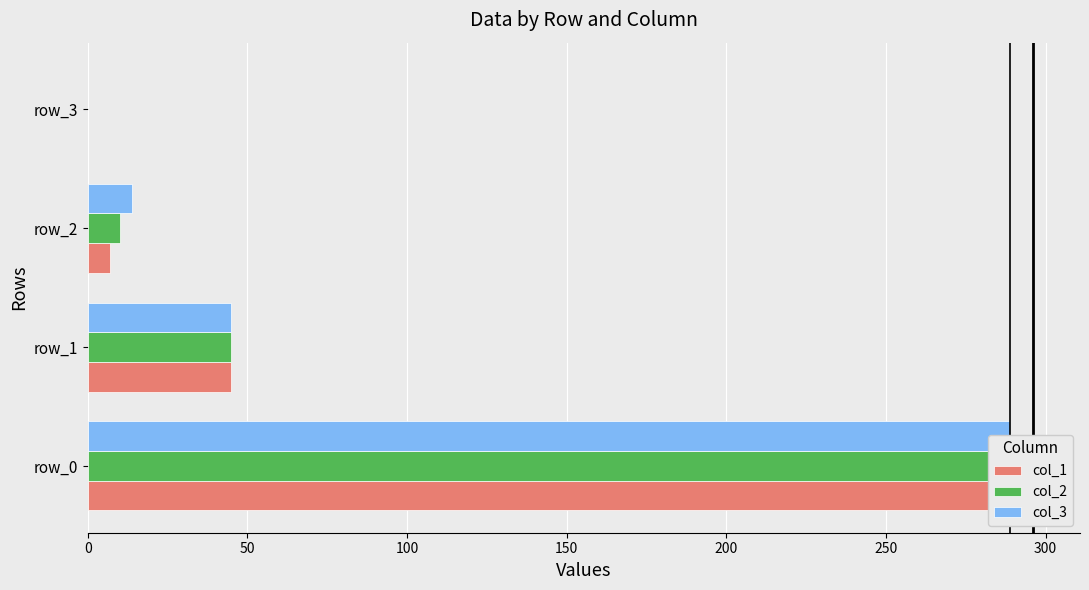

True or false: col_1 has a value of 296 at 0.

True